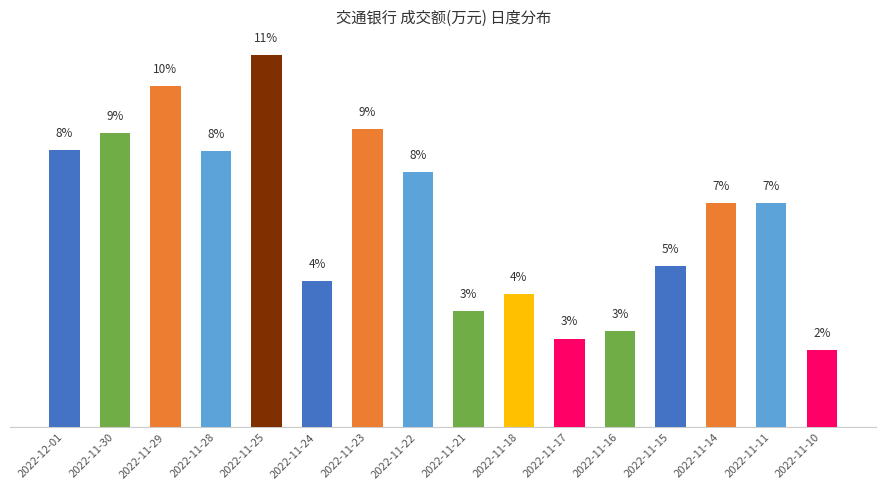

What is the difference between the maximum and second lowest values?

8.4